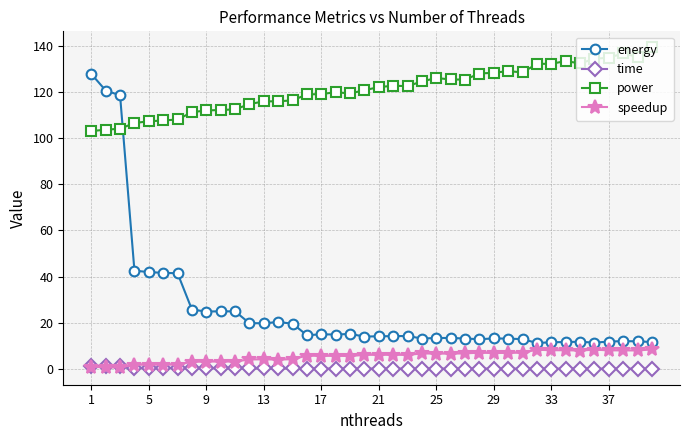

True or false: speedup and energy intersect in this chart.

False